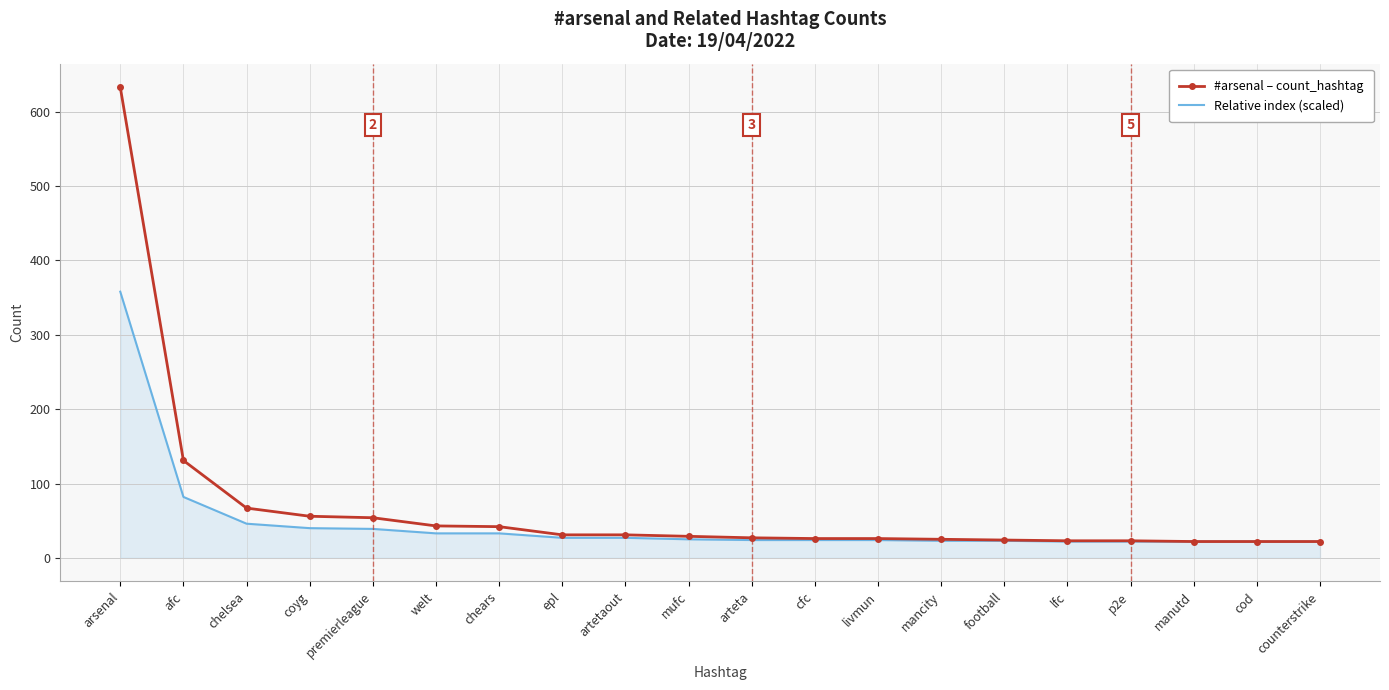

True or false: #arsenal – count_hashtag has a value of 115 at chelsea.

False